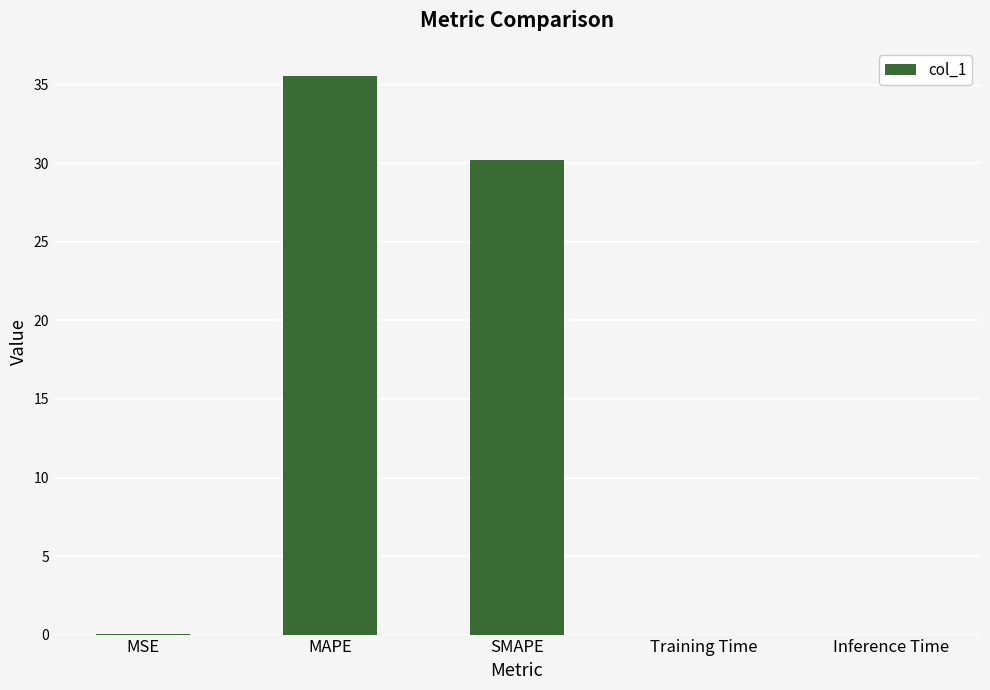

Which has a higher value, Inference Time or SMAPE?

SMAPE